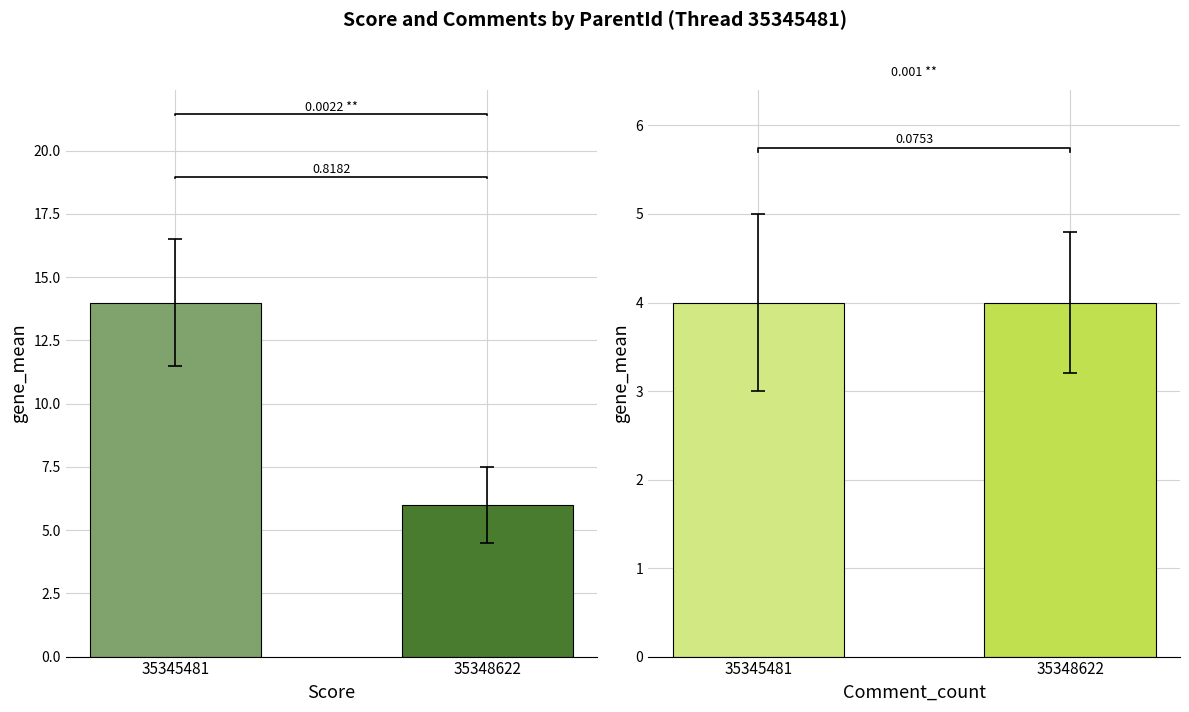

Does the chart contain stacked bars?

No